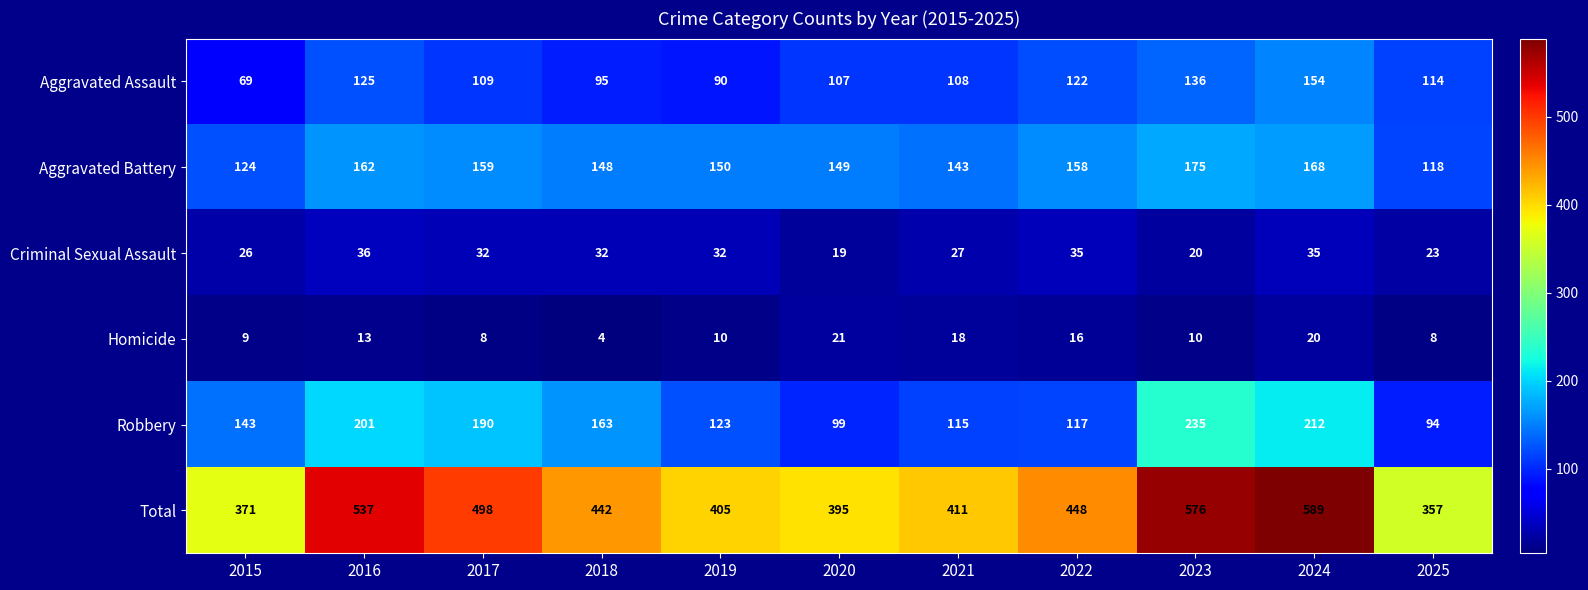

What is the sum of the Aggravated Assault values at 2015 and 2021?

177